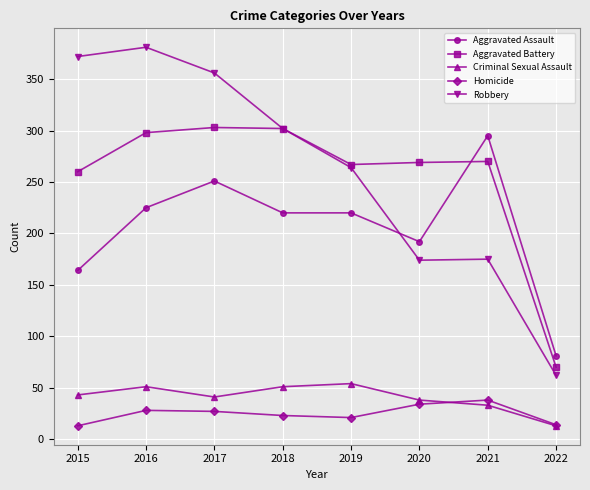

What is the total value across all series at 2015?

852